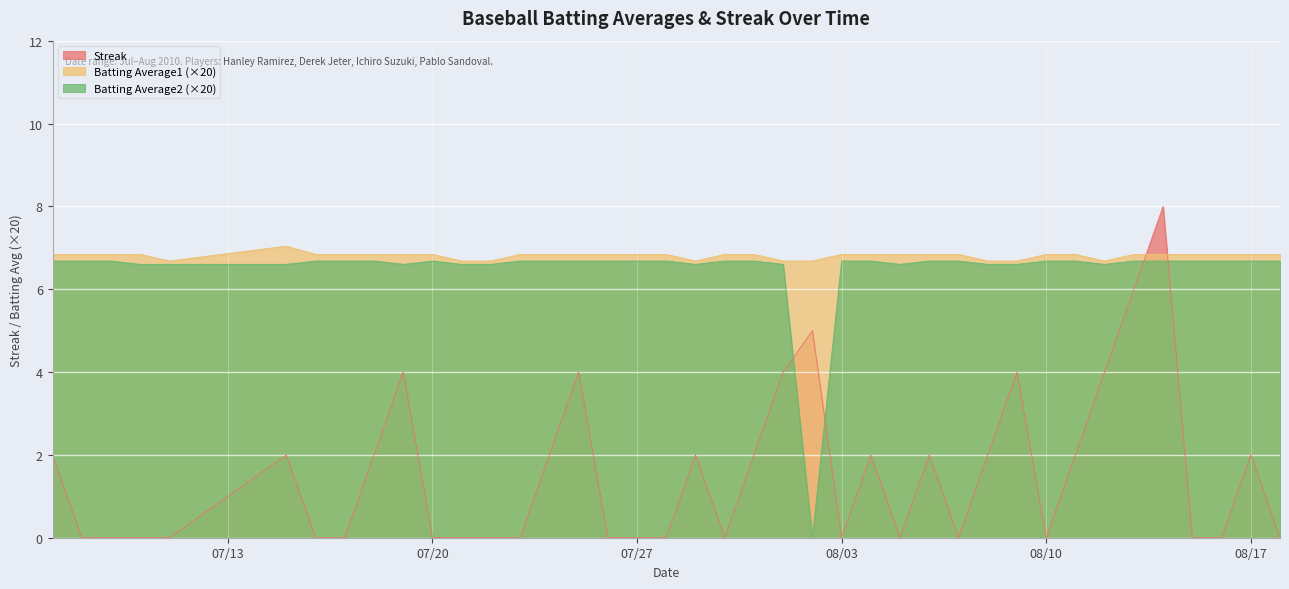

What are all the series names shown in the legend?

Streak, Batting Average1 (×20), Batting Average2 (×20)